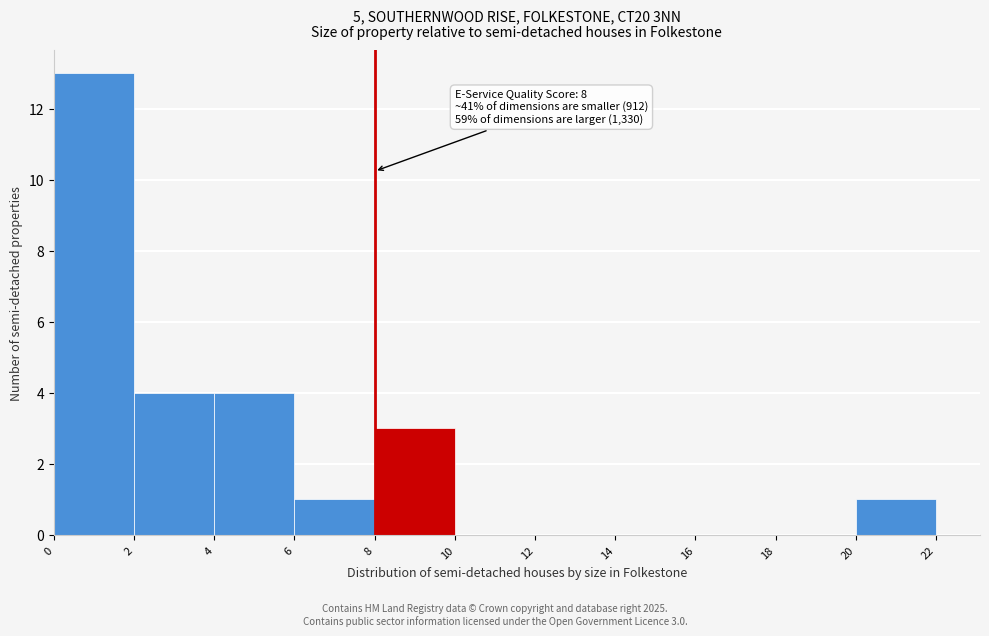

Which range on the x-axis has the tallest bar?

0 to 2